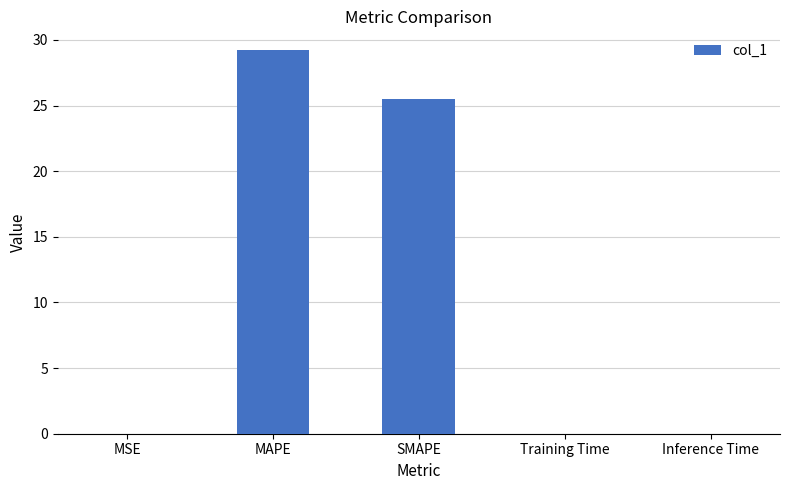

Are the bars horizontal?

No